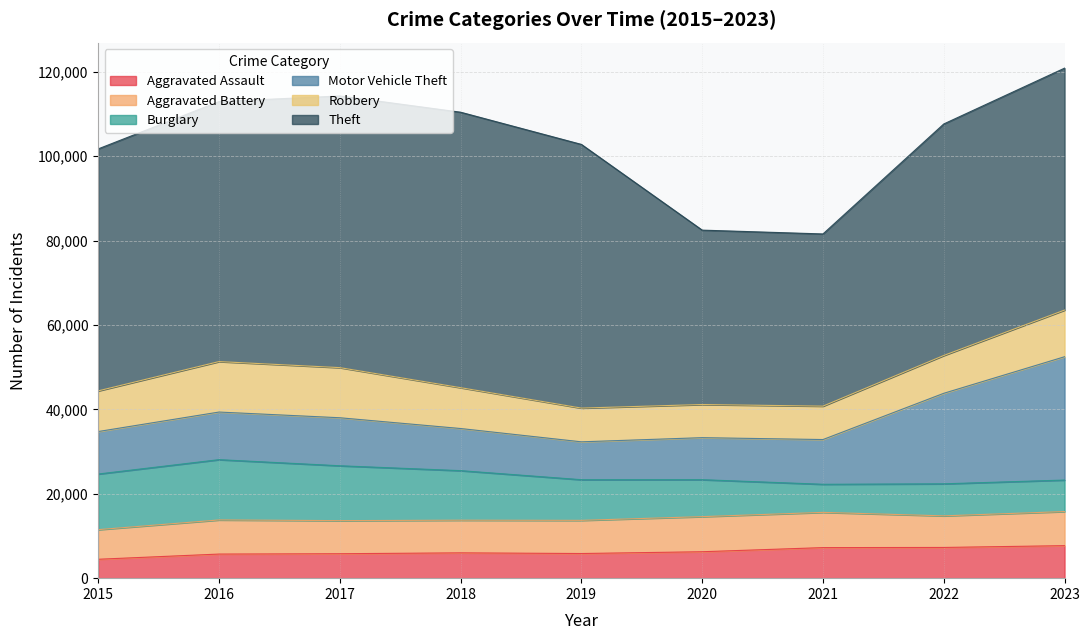

Between 2020 and 2018, which is larger?

2020